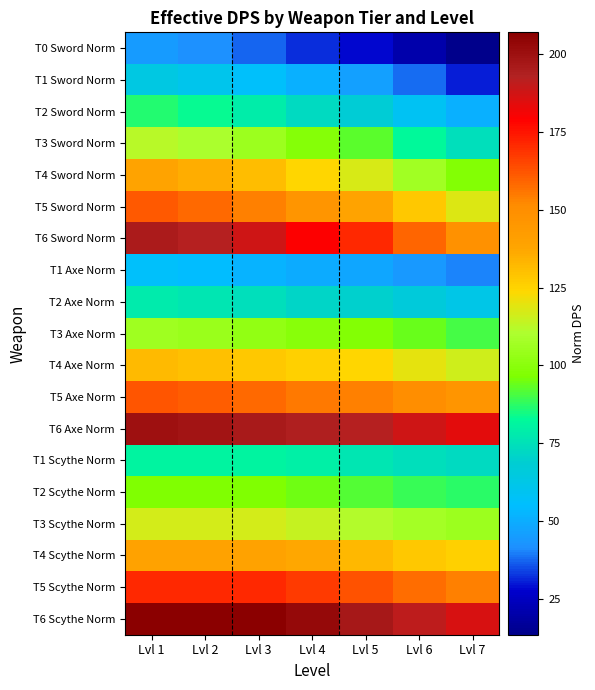

Reading right to left, transcribe all the data shown in this chart.

T0 Sword Norm: Lvl 7=13.5	Lvl 6=20.7	Lvl 5=28.5	Lvl 4=32.3	Lvl 3=37.5	Lvl 2=42.0	Lvl 1=45.0
T1 Sword Norm: Lvl 7=30.4	Lvl 6=38.0	Lvl 5=46.3	Lvl 4=50.7	Lvl 3=56.2	Lvl 2=60.8	Lvl 1=63.8
T2 Sword Norm: Lvl 7=50.6	Lvl 6=58.6	Lvl 5=67.7	Lvl 4=72.8	Lvl 3=78.8	Lvl 2=83.2	Lvl 1=86.2
T3 Sword Norm: Lvl 7=74.2	Lvl 6=82.8	Lvl 5=92.6	Lvl 4=98.5	Lvl 3=105.0	Lvl 2=109.5	Lvl 1=112.5
T4 Sword Norm: Lvl 7=97.9	Lvl 6=107.0	Lvl 5=117.6	Lvl 4=124.2	Lvl 3=131.2	Lvl 2=135.8	Lvl 1=138.8
T5 Sword Norm: Lvl 7=118.1	Lvl 6=127.7	Lvl 5=138.9	Lvl 4=146.3	Lvl 3=153.8	Lvl 2=158.2	Lvl 1=161.2
T6 Sword Norm: Lvl 7=148.5	Lvl 6=158.7	Lvl 5=171.0	Lvl 4=179.3	Lvl 3=187.5	Lvl 2=192.0	Lvl 1=195.0
T1 Axe Norm: Lvl 7=40.0	Lvl 6=44.0	Lvl 5=48.0	Lvl 4=49.6	Lvl 3=52.0	Lvl 2=54.4	Lvl 1=56.0
T2 Axe Norm: Lvl 7=62.0	Lvl 6=66.0	Lvl 5=70.0	Lvl 4=71.6	Lvl 3=74.0	Lvl 2=76.4	Lvl 1=78.0
T3 Axe Norm: Lvl 7=90.0	Lvl 6=94.0	Lvl 5=98.0	Lvl 4=99.6	Lvl 3=102.0	Lvl 2=104.4	Lvl 1=106.0
T4 Axe Norm: Lvl 7=116.0	Lvl 6=120.0	Lvl 5=124.0	Lvl 4=125.6	Lvl 3=128.0	Lvl 2=130.4	Lvl 1=132.0
T5 Axe Norm: Lvl 7=146.0	Lvl 6=150.0	Lvl 5=154.0	Lvl 4=155.6	Lvl 3=158.0	Lvl 2=160.4	Lvl 1=162.0
T6 Axe Norm: Lvl 7=184.0	Lvl 6=188.0	Lvl 5=192.0	Lvl 4=193.6	Lvl 3=196.0	Lvl 2=198.4	Lvl 1=200.0
T1 Scythe Norm: Lvl 7=72.9	Lvl 6=74.5	Lvl 5=77.0	Lvl 4=79.4	Lvl 3=81.0	Lvl 2=81.0	Lvl 1=81.0
T2 Scythe Norm: Lvl 7=87.1	Lvl 6=89.0	Lvl 5=91.9	Lvl 4=94.8	Lvl 3=96.8	Lvl 2=96.8	Lvl 1=96.8
T3 Scythe Norm: Lvl 7=105.3	Lvl 6=107.6	Lvl 5=111.2	Lvl 4=114.7	Lvl 3=117.0	Lvl 2=117.0	Lvl 1=117.0
T4 Scythe Norm: Lvl 7=125.5	Lvl 6=128.3	Lvl 5=132.5	Lvl 4=136.7	Lvl 3=139.5	Lvl 2=139.5	Lvl 1=139.5
T5 Scythe Norm: Lvl 7=153.9	Lvl 6=157.3	Lvl 5=162.4	Lvl 4=167.6	Lvl 3=171.0	Lvl 2=171.0	Lvl 1=171.0
T6 Scythe Norm: Lvl 7=186.3	Lvl 6=190.4	Lvl 5=196.7	Lvl 4=202.9	Lvl 3=207.0	Lvl 2=207.0	Lvl 1=207.0